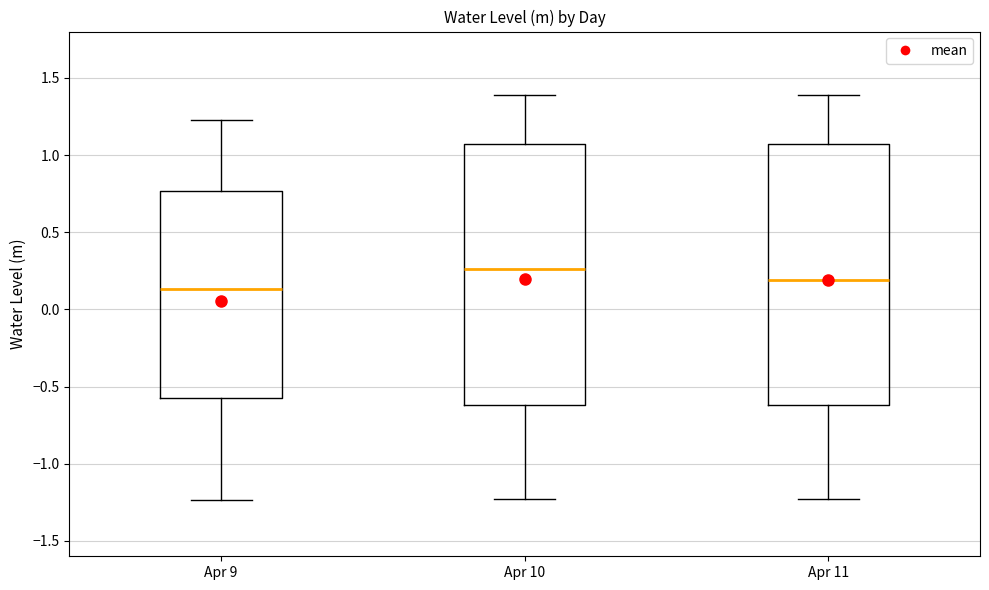

Where does the lower whisker of the box for Apr 9 end on the y-axis? The values are not printed on the chart, so give them approximately, as read against the axis.

-1.25